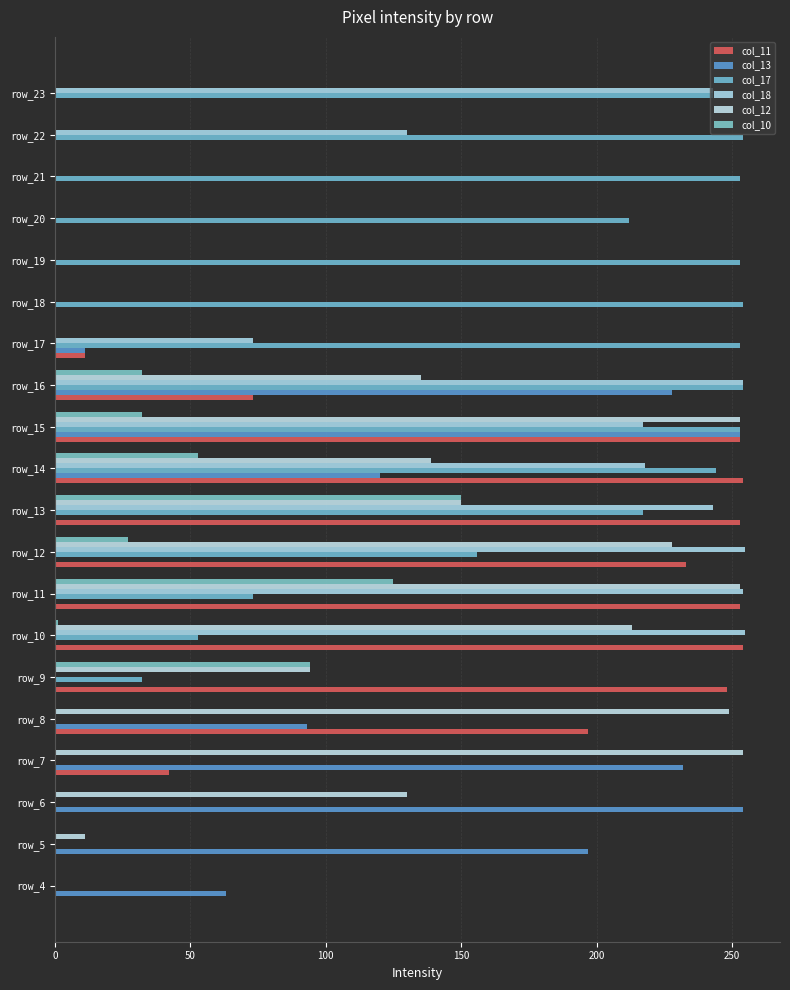

What are all the series names shown in the legend?

col_11, col_13, col_17, col_18, col_12, col_10